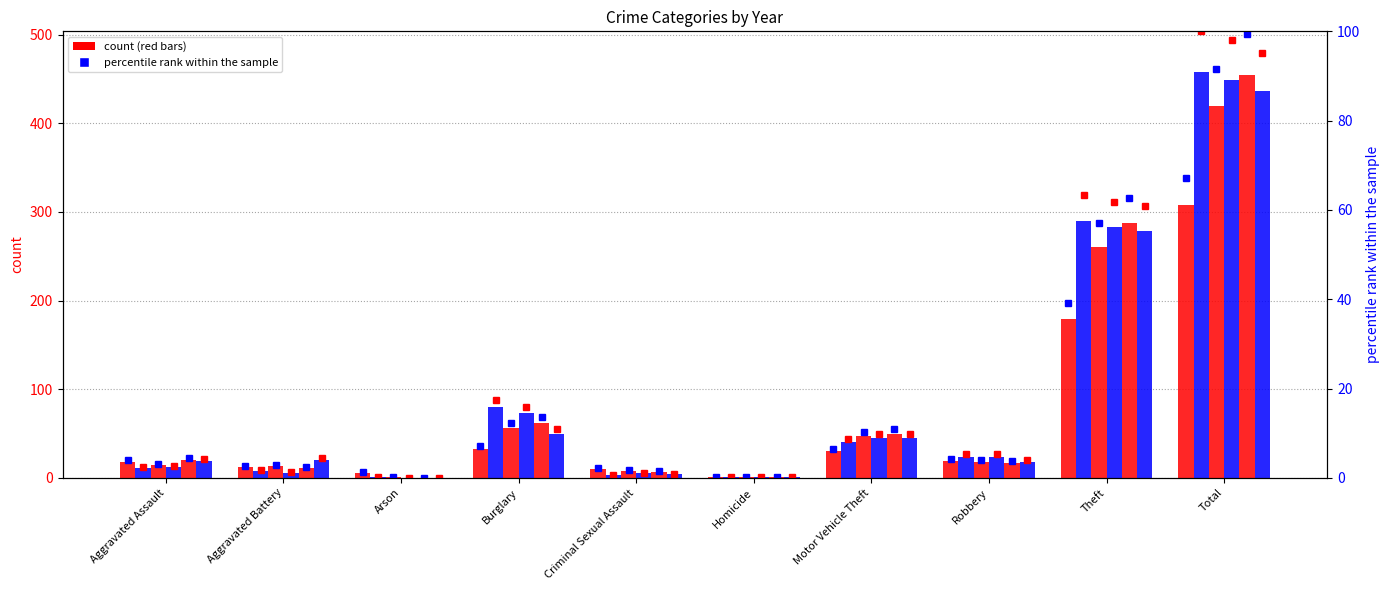

How many values in the 2021 series exceed 19?

4